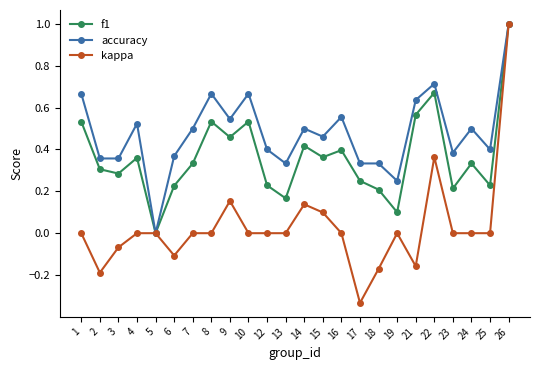

Rank the series by their average value, from highest to lowest.

accuracy, f1, kappa